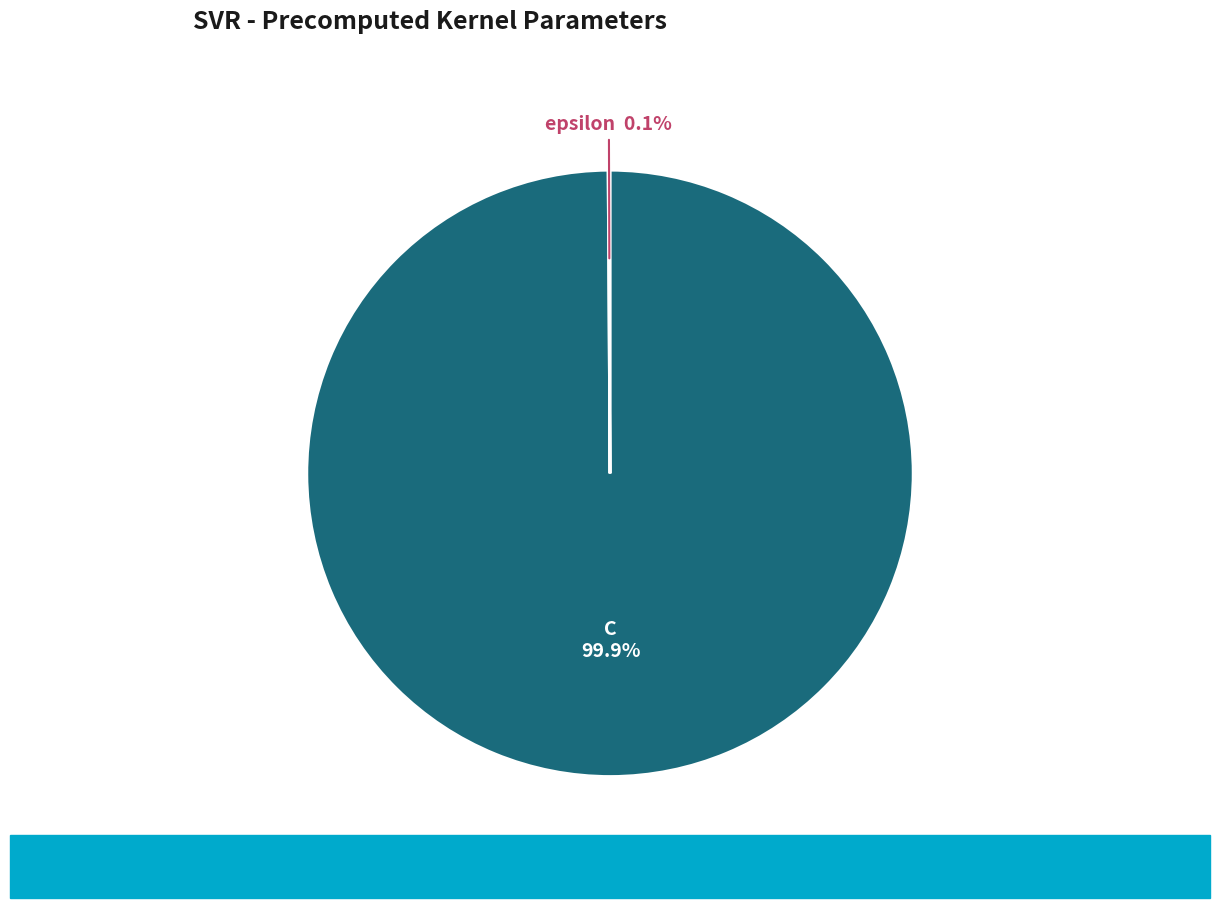

What percentage is NOT represented by C?

0.1%